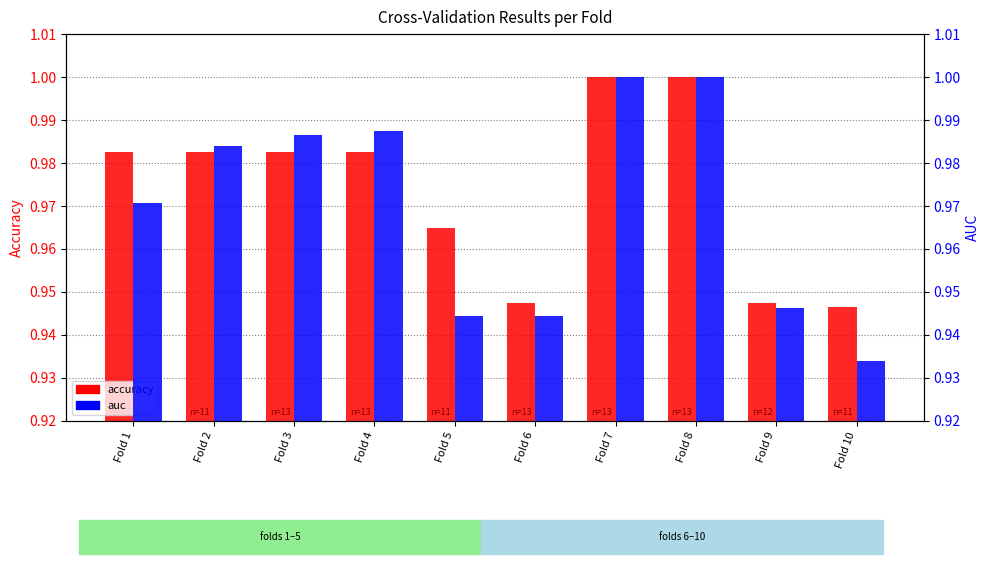

Which series has the largest total across all categories?

accuracy